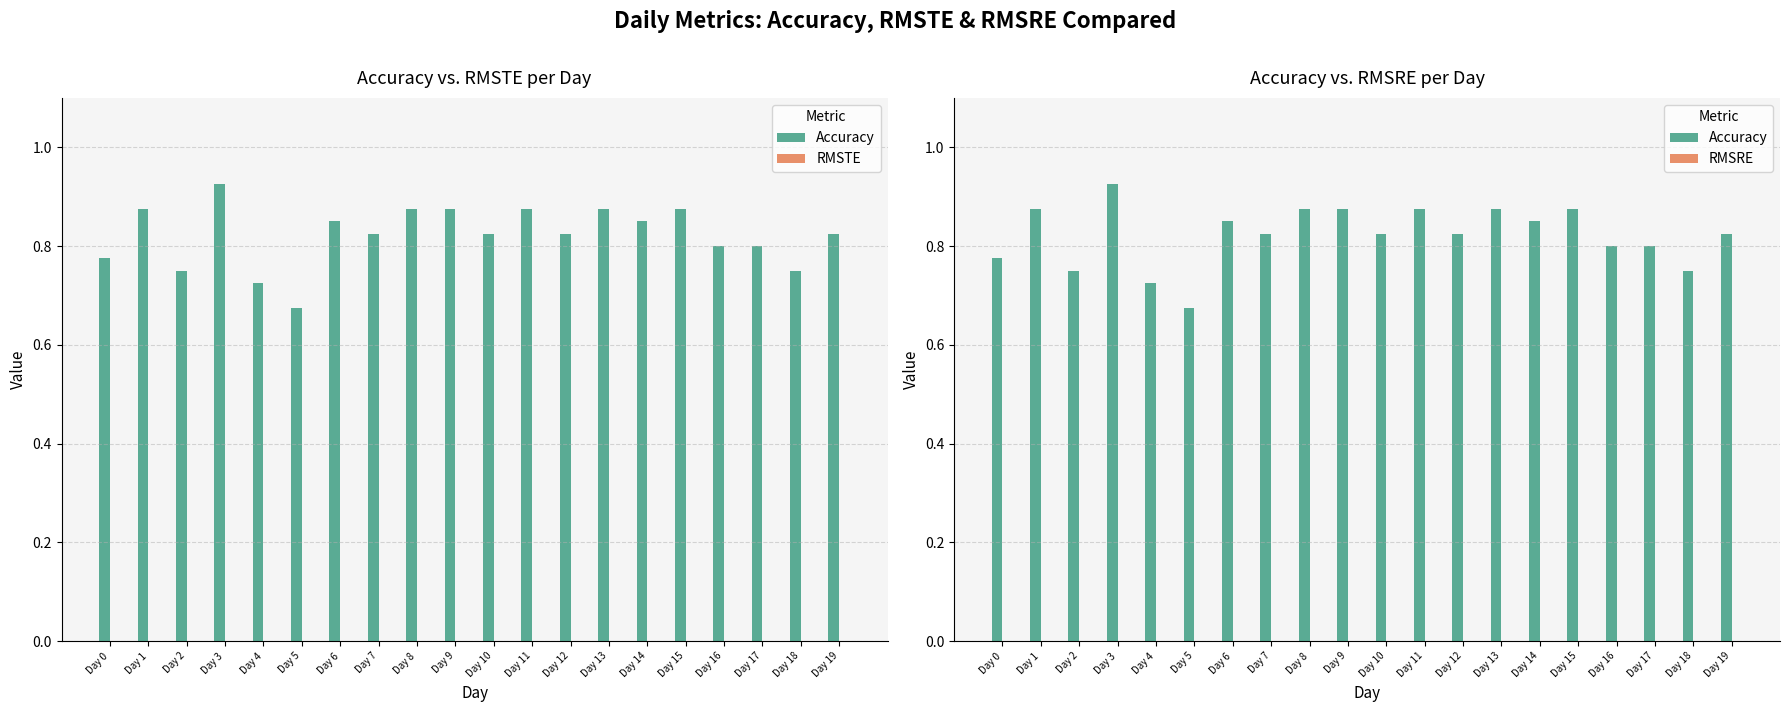

Between Day 19 and Day 12, which is larger?

Day 19